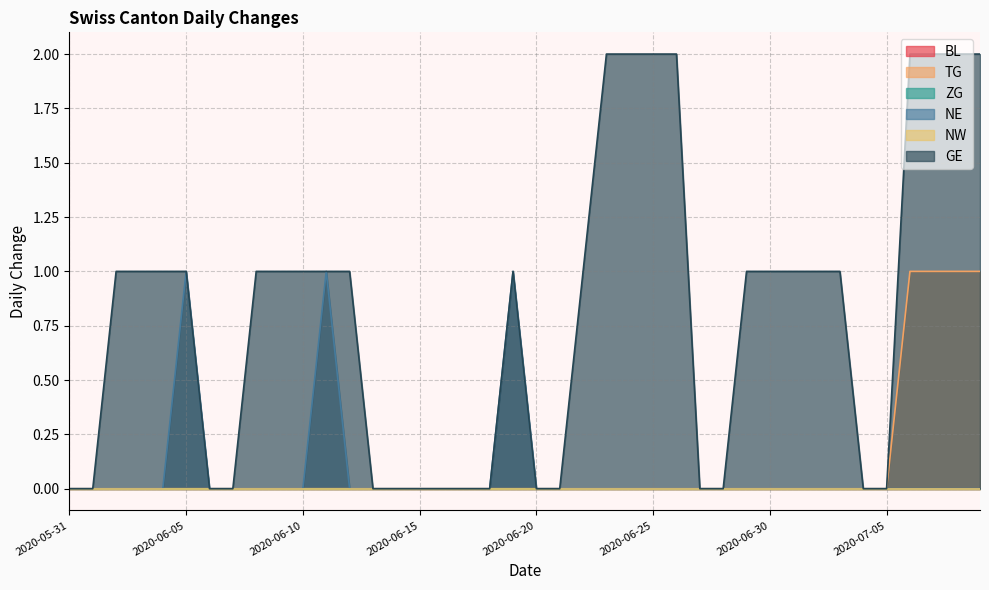

At which category is the sum across all series the highest?

2020-07-06